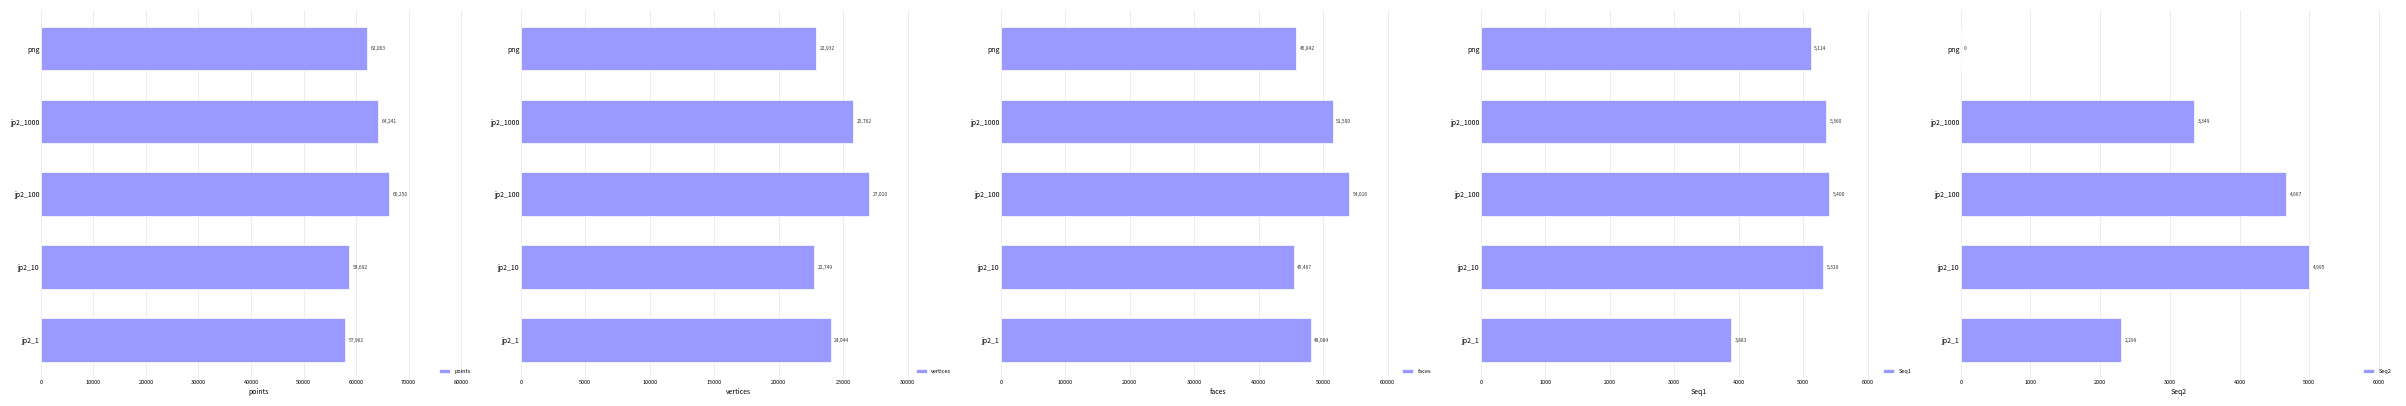

What is the value of the points bar at the 5th from the left?

57962